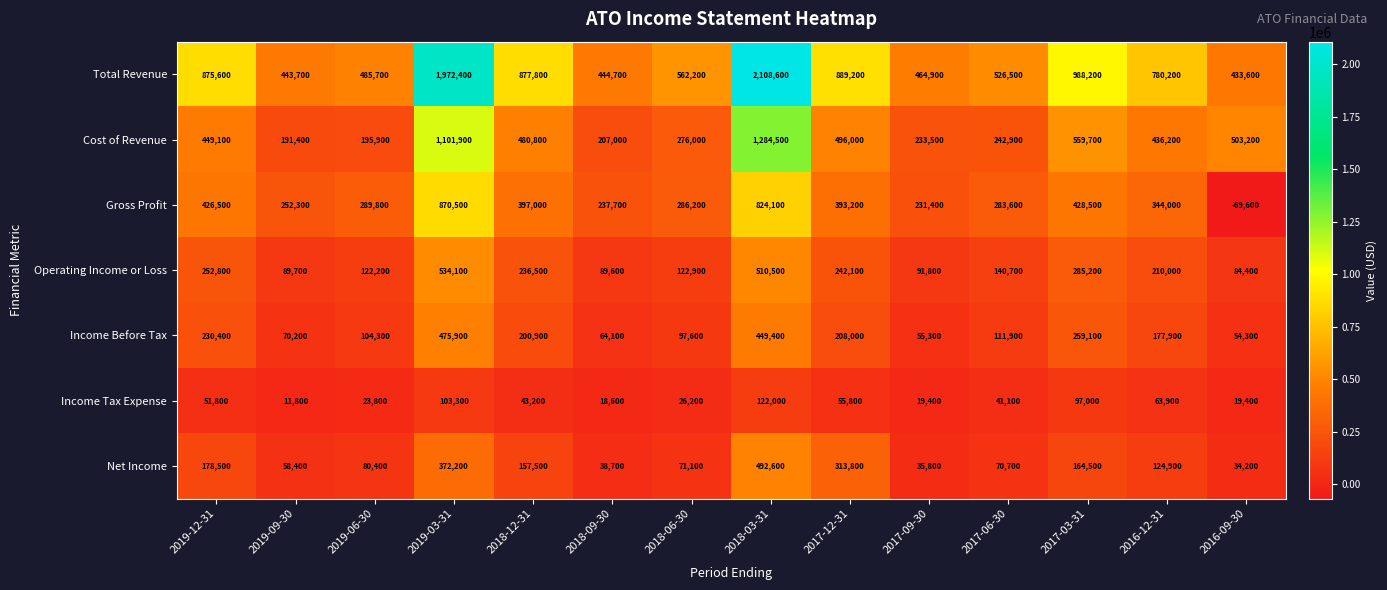

Rank the series at 2017-09-30 from lowest to highest value.

Income Tax Expense, Net Income, Income Before Tax, Operating Income or Loss, Gross Profit, Cost of Revenue, Total Revenue